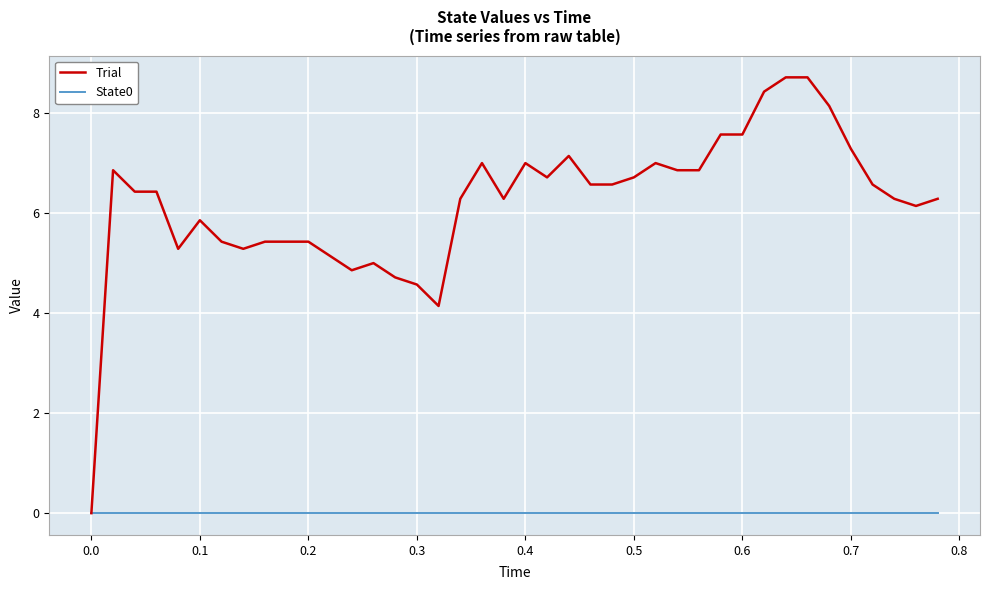

How many lines are shown in the chart?

2